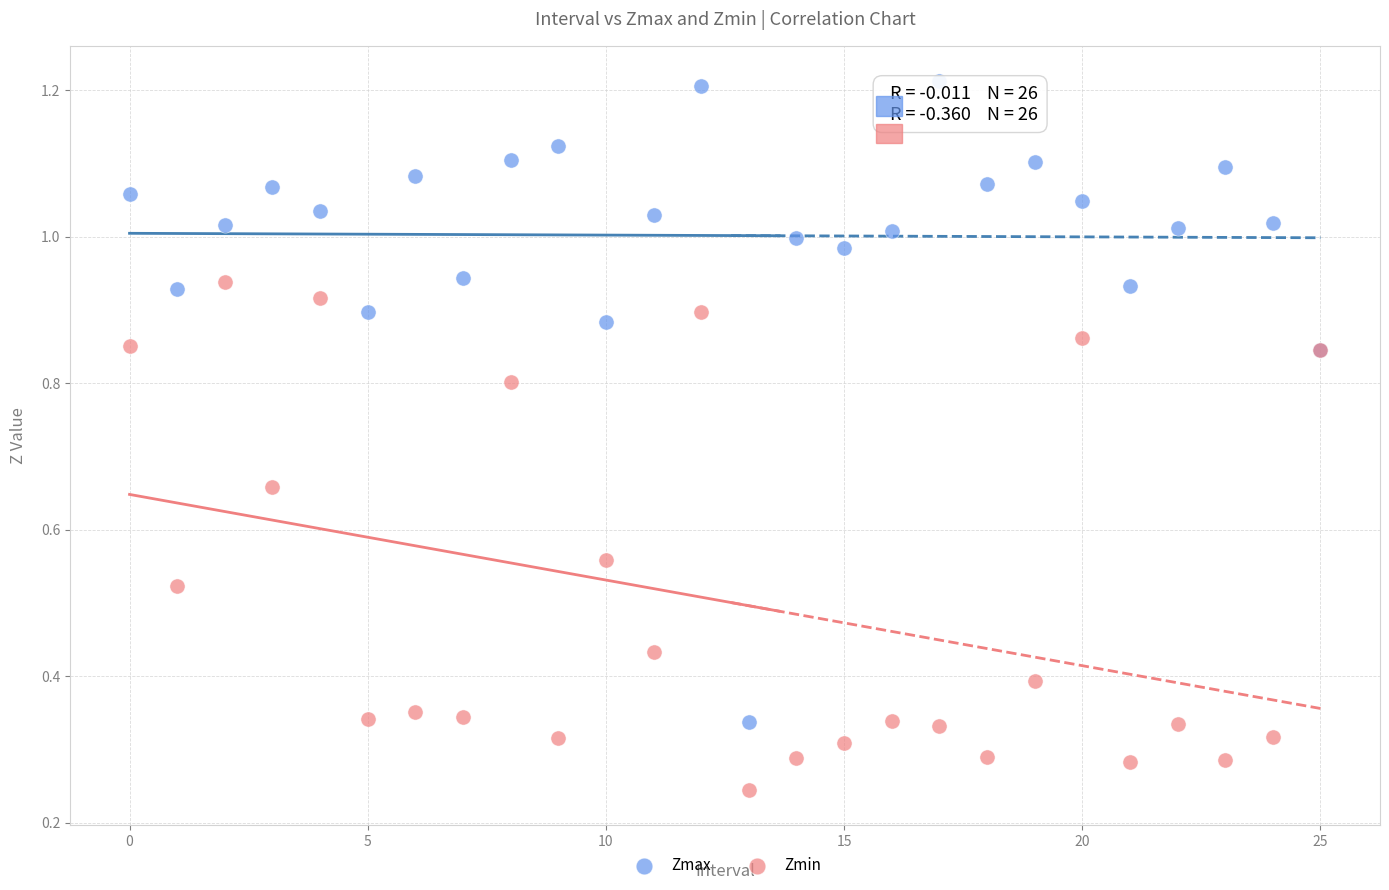

Which series has the largest Y range (max minus min)?

Zmax